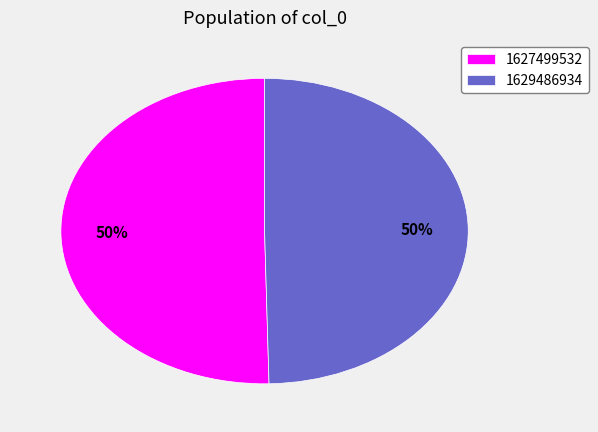

Approximately how many times larger is the value at 1627499532 compared to 1629486934?

1.0